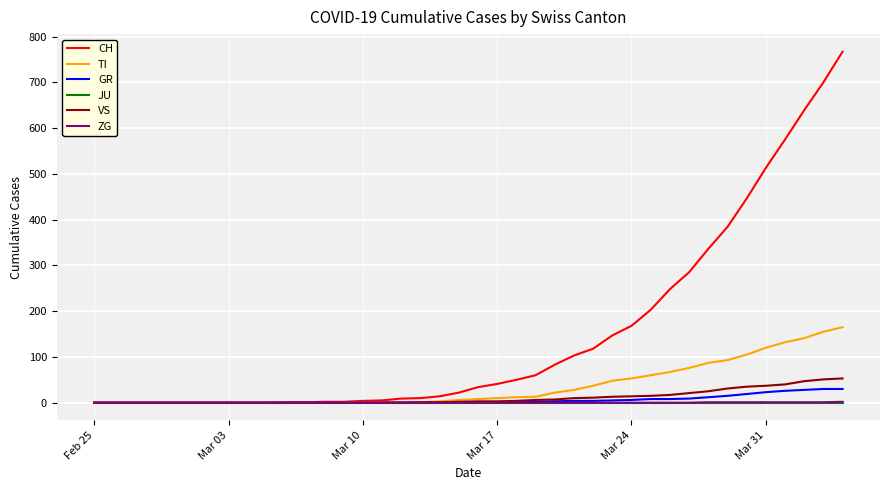

Does the chart have visible grid lines?

Yes